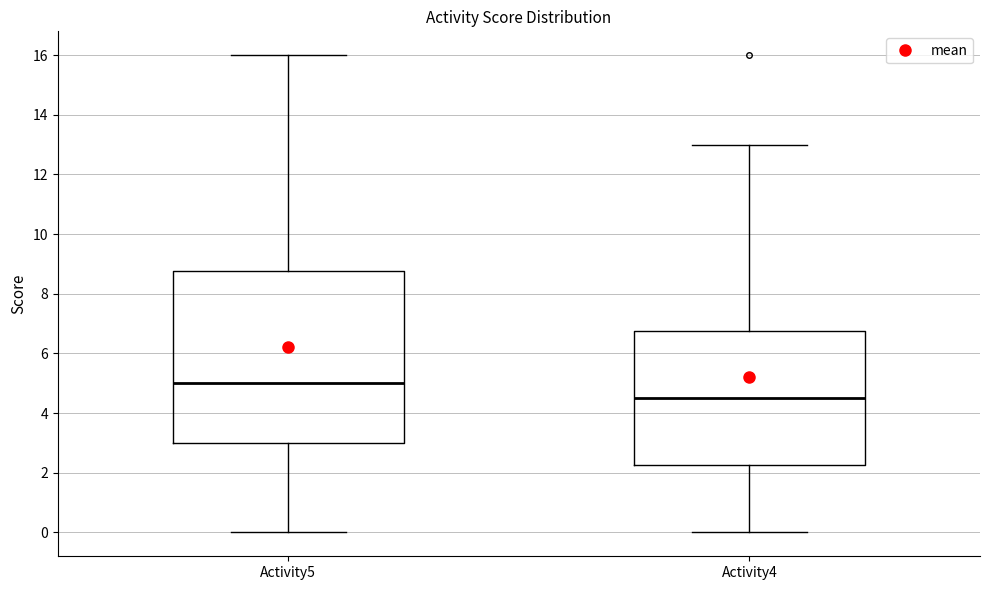

Where is the upper edge of the box for Activity5 on the y-axis? The values are not printed on the chart, so give them approximately, as read against the axis.

8.8